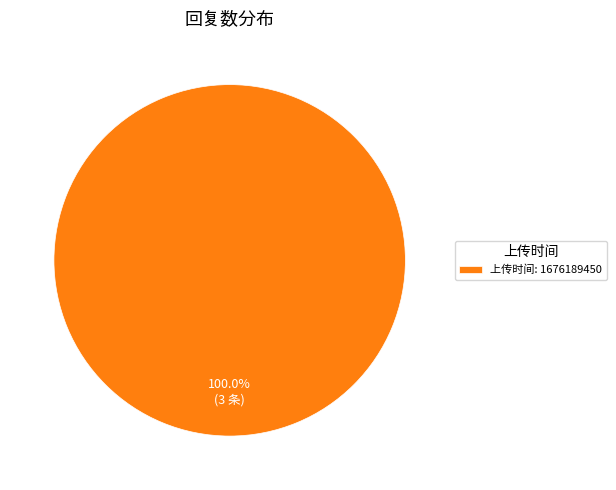

Which category accounts for the majority?

上传时间: 1676189450